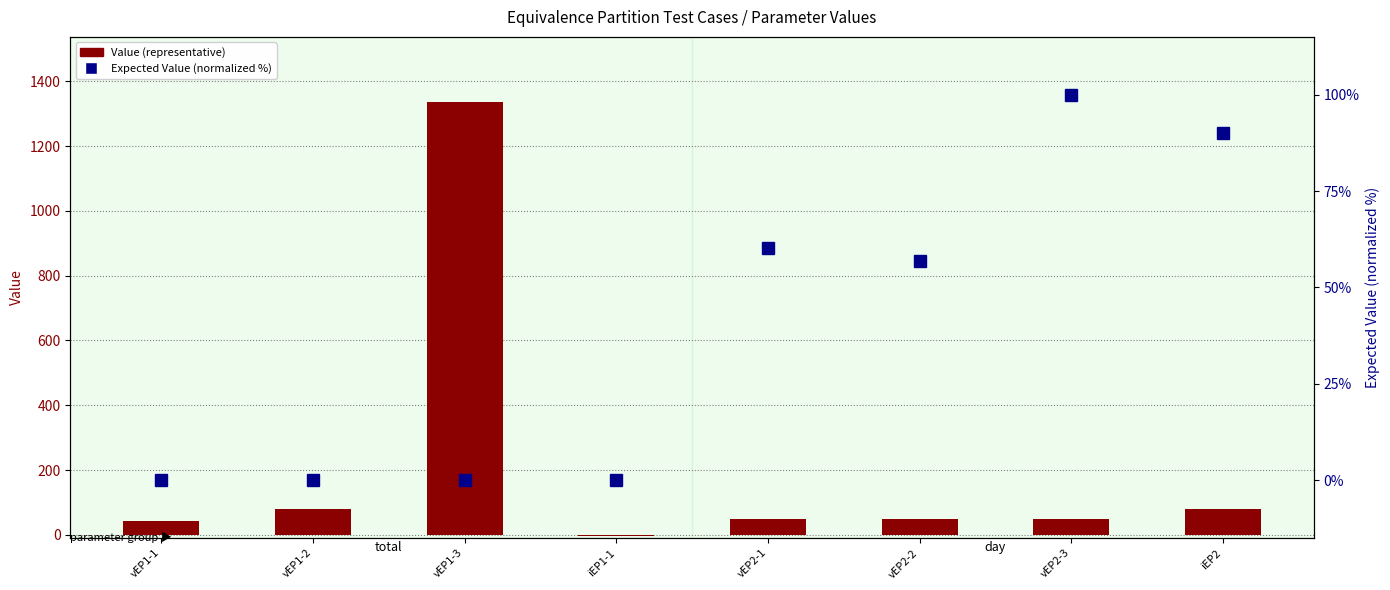

Which series has the largest total across all categories?

Value (representative)